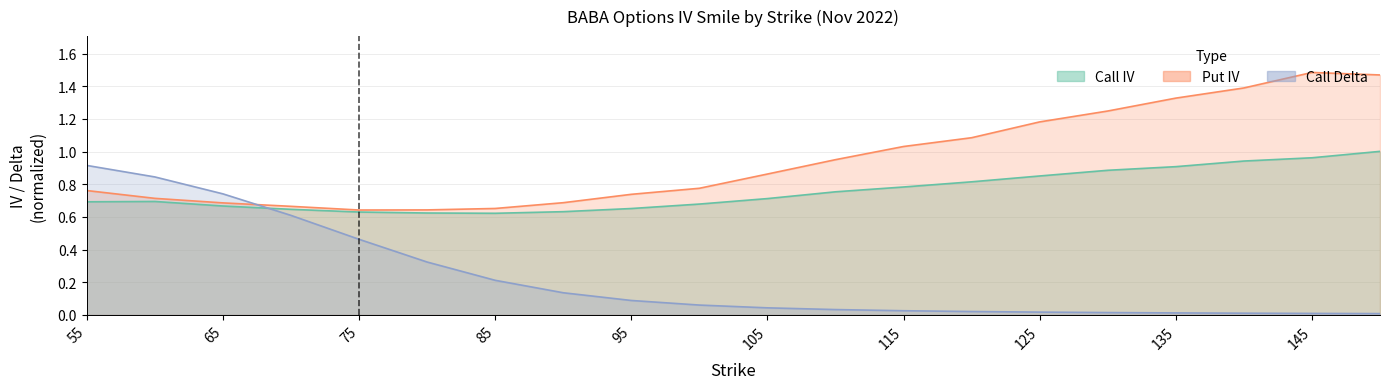

Where do Call Delta and Put IV first cross each other?

65 and 70